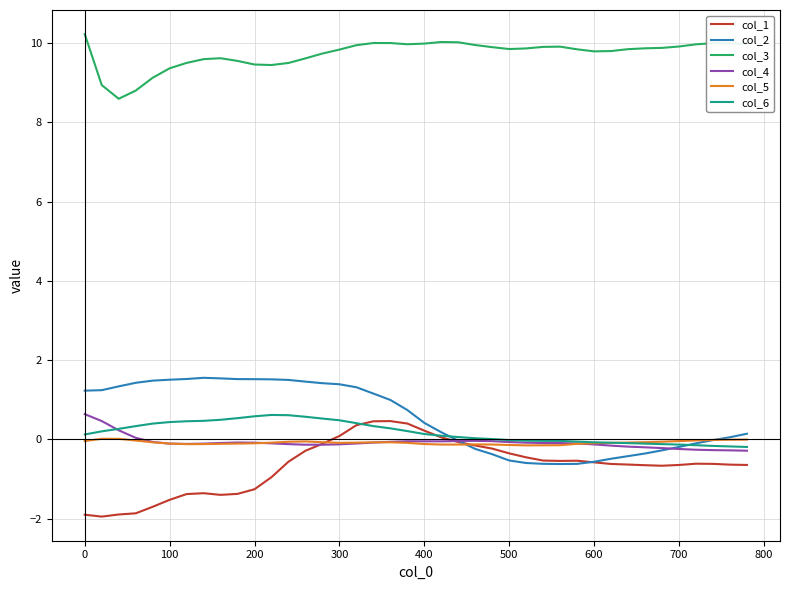

Which series has the largest total across all categories?

col_3